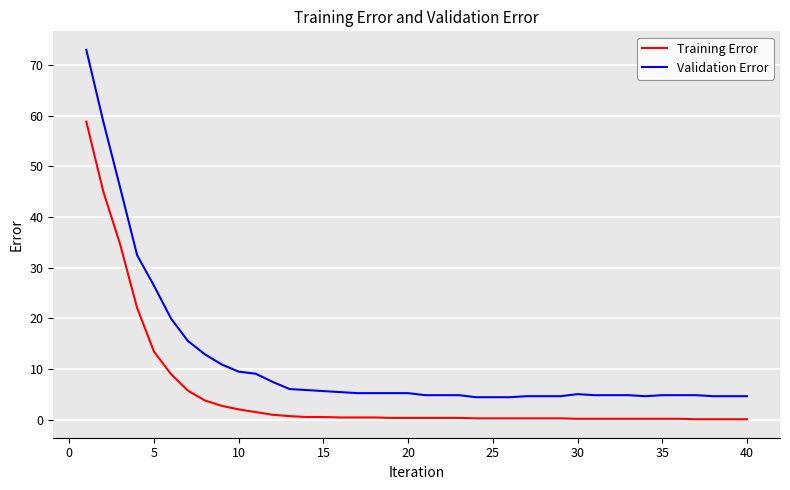

Which series has the widest spread of values?

Validation Error